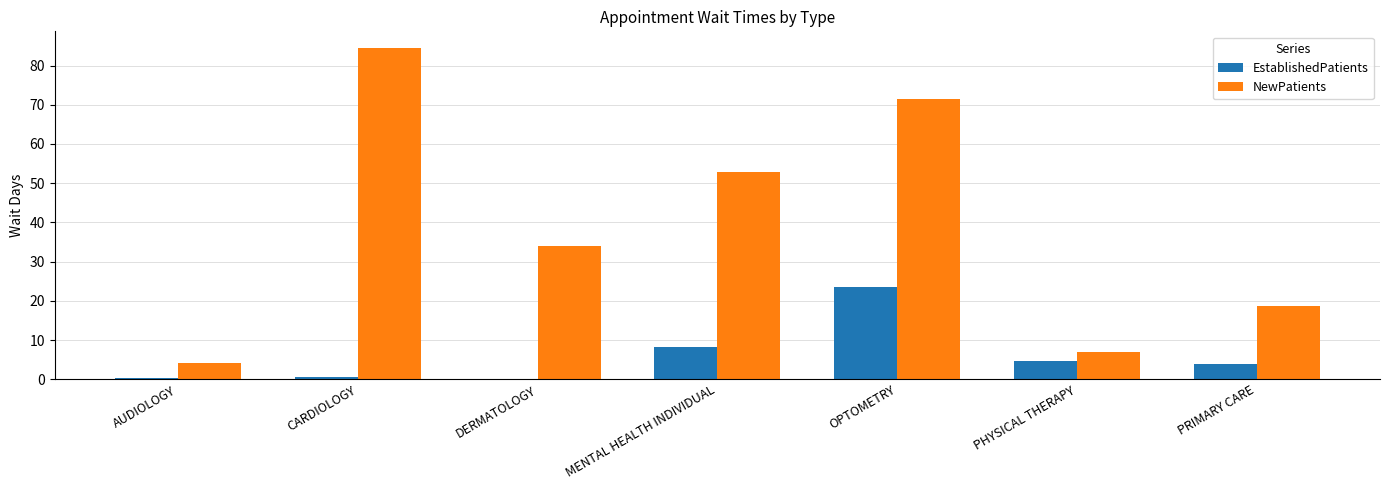

What is the average value of the NewPatients series?

39.0